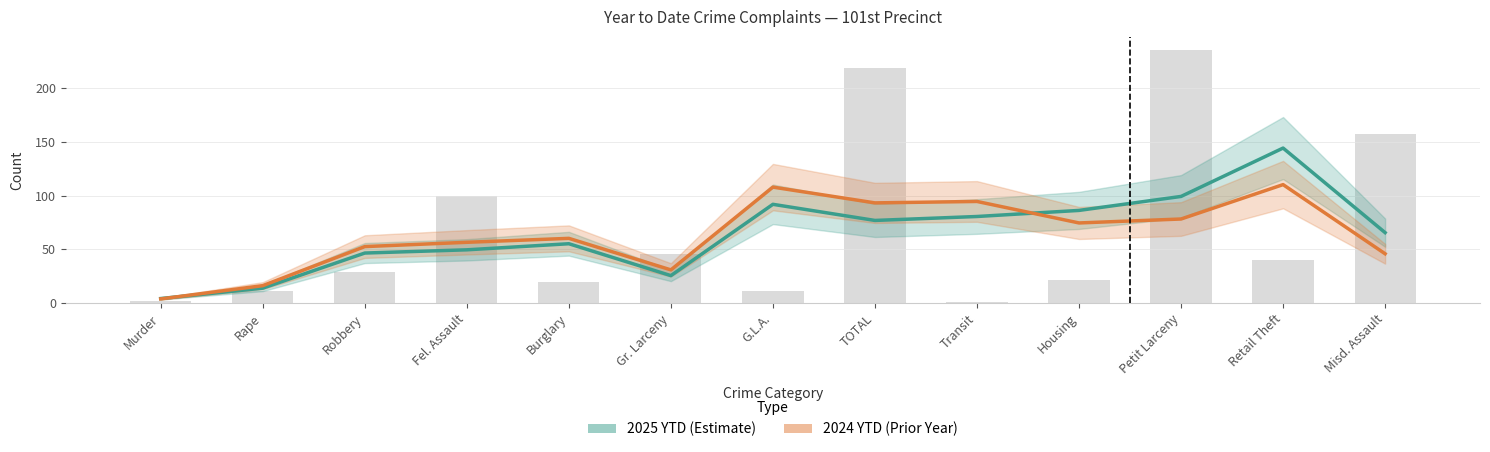

Reading left to right, list all the values displayed in this chart.

2025 YTD: 4.3	14.0	46.7	49.7	55.3	25.7	92.0	77.0	80.7	86.3	99.3	144.3	65.7
2024 YTD: 4.0	16.3	52.7	56.7	60.3	31.0	108.0	93.3	94.7	74.7	78.3	110.3	46.0